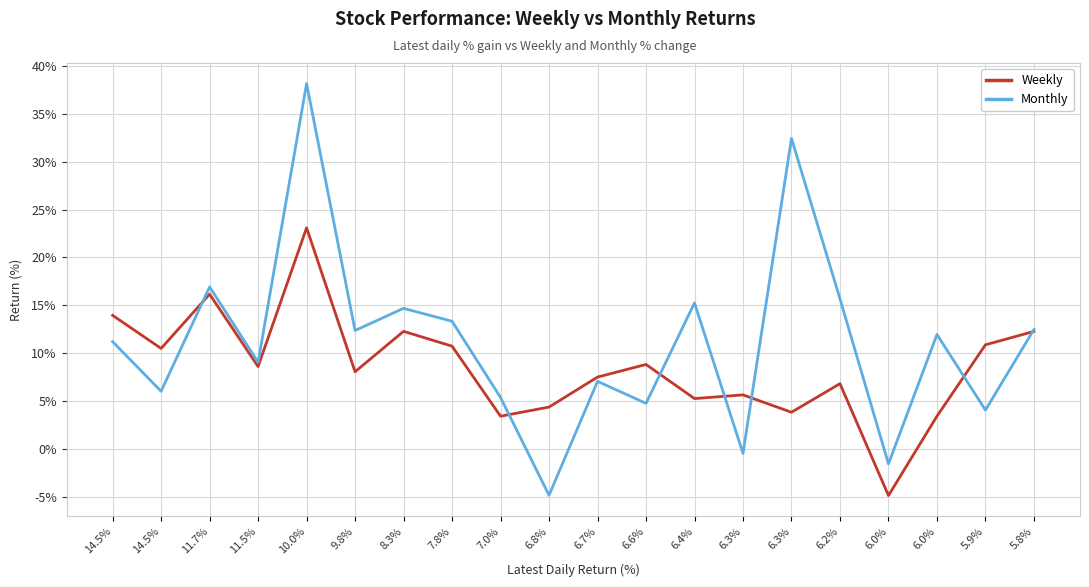

At which category does Monthly reach its first local peak?

11.7%